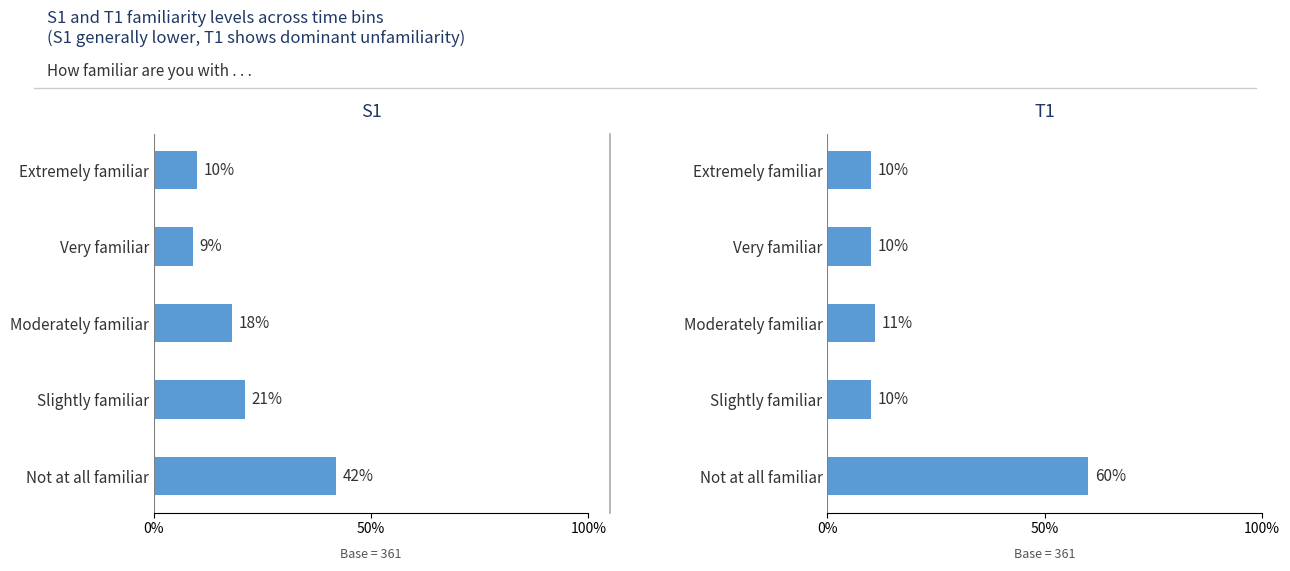

Which series has the largest total across all categories?

T1